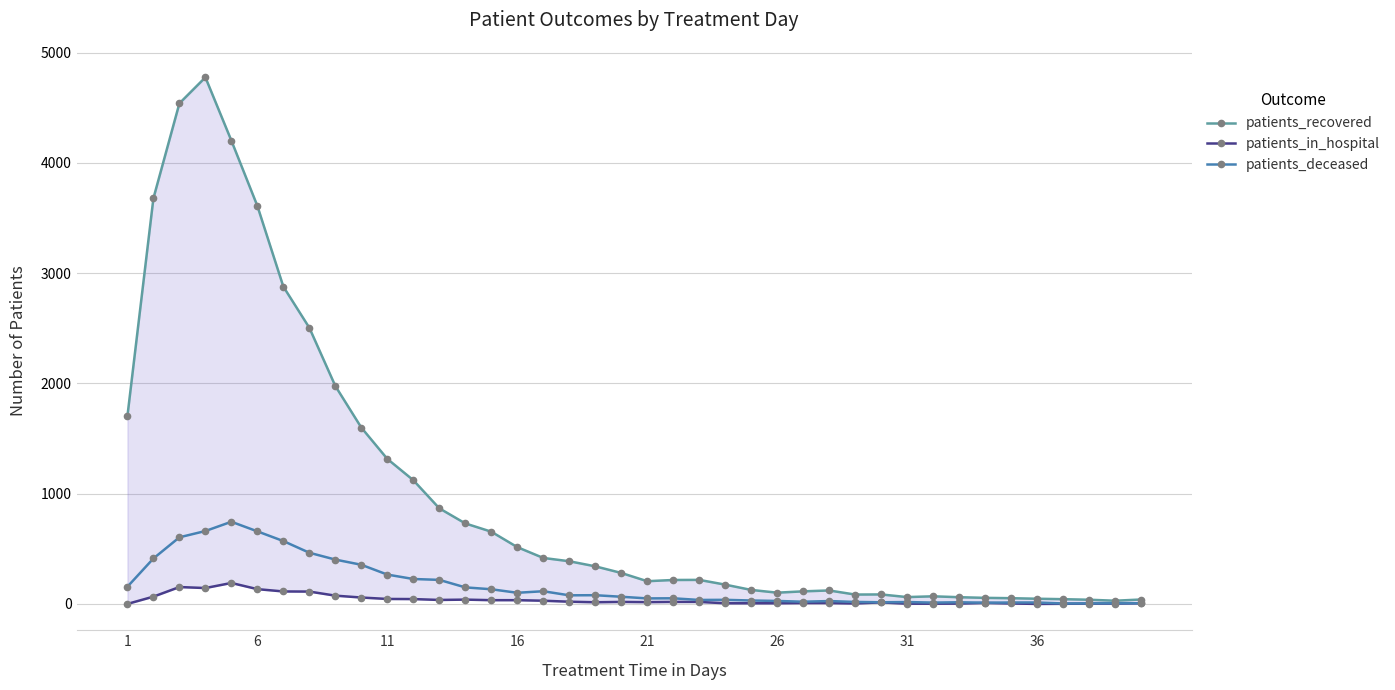

How many interior local peaks does the patients_in_hospital series have?

6